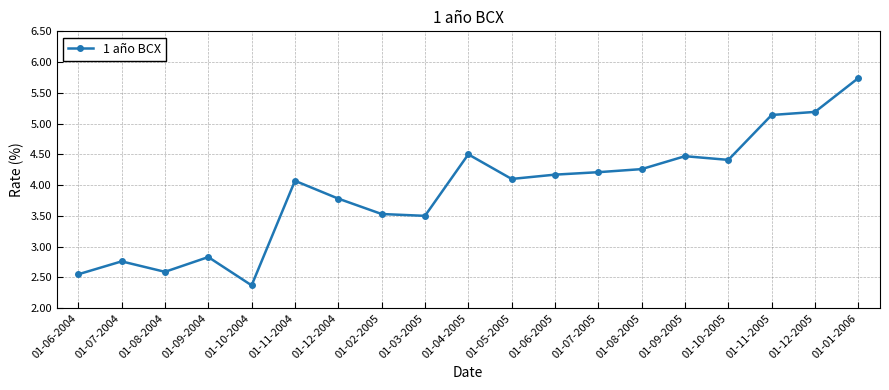

Read the value at 01-11-2005.

5.1